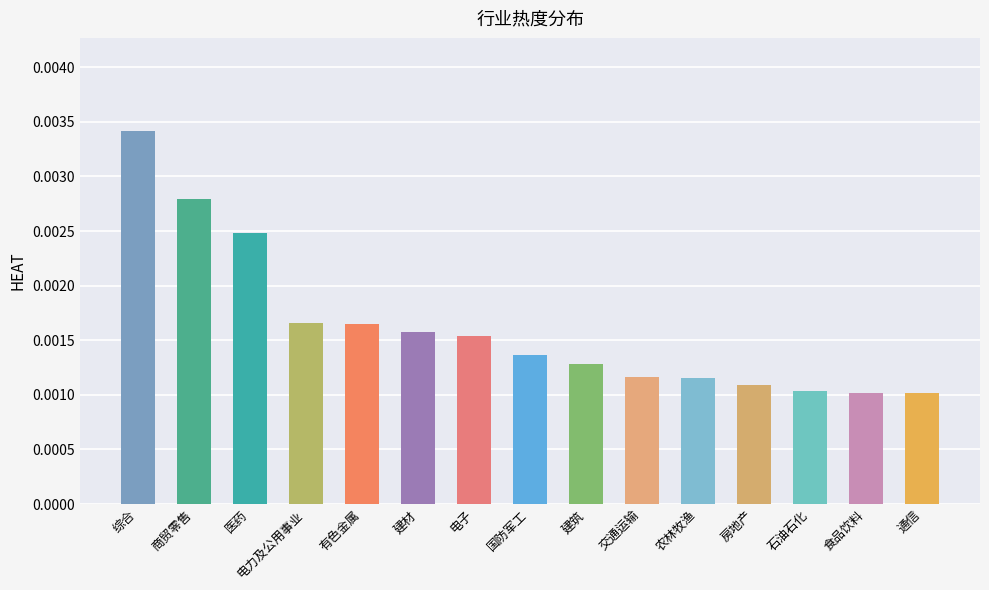

Which category has the highest value across all series?

综合